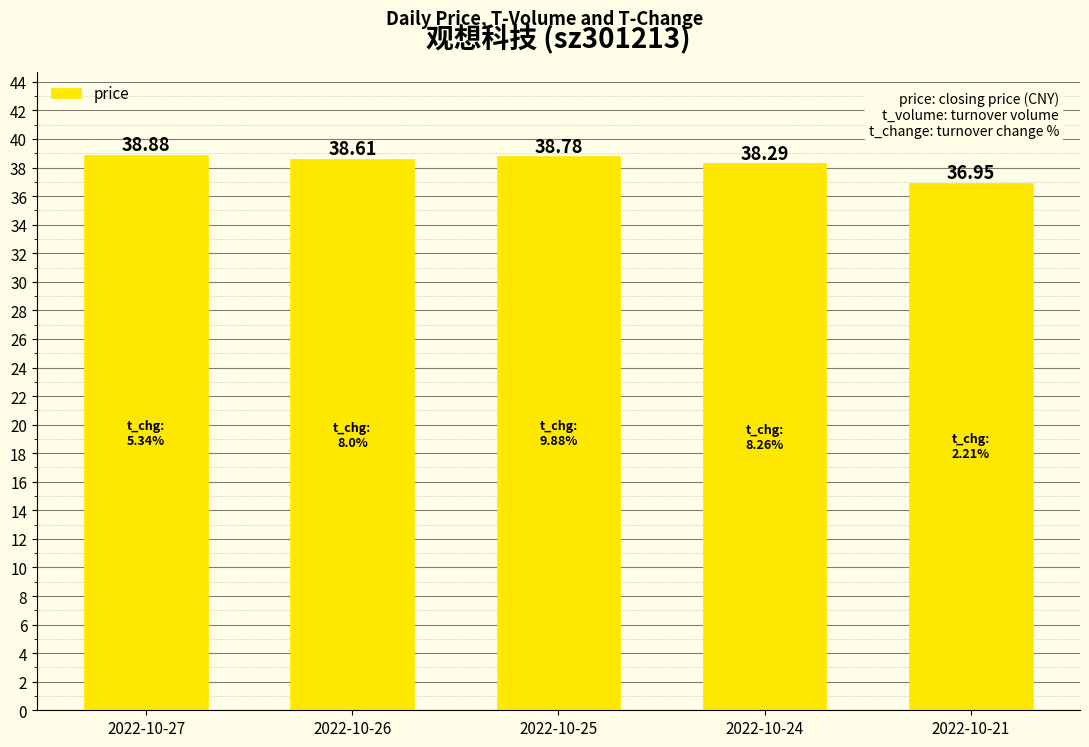

The value at 2022-10-21 is 54.5. True or false?

False